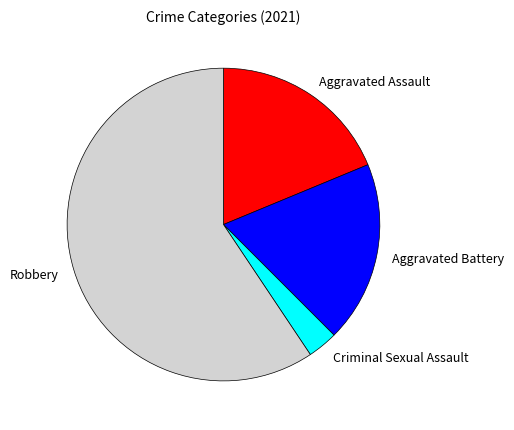

What is the ratio of the value at Criminal Sexual Assault to the value at Aggravated Battery?

0.2